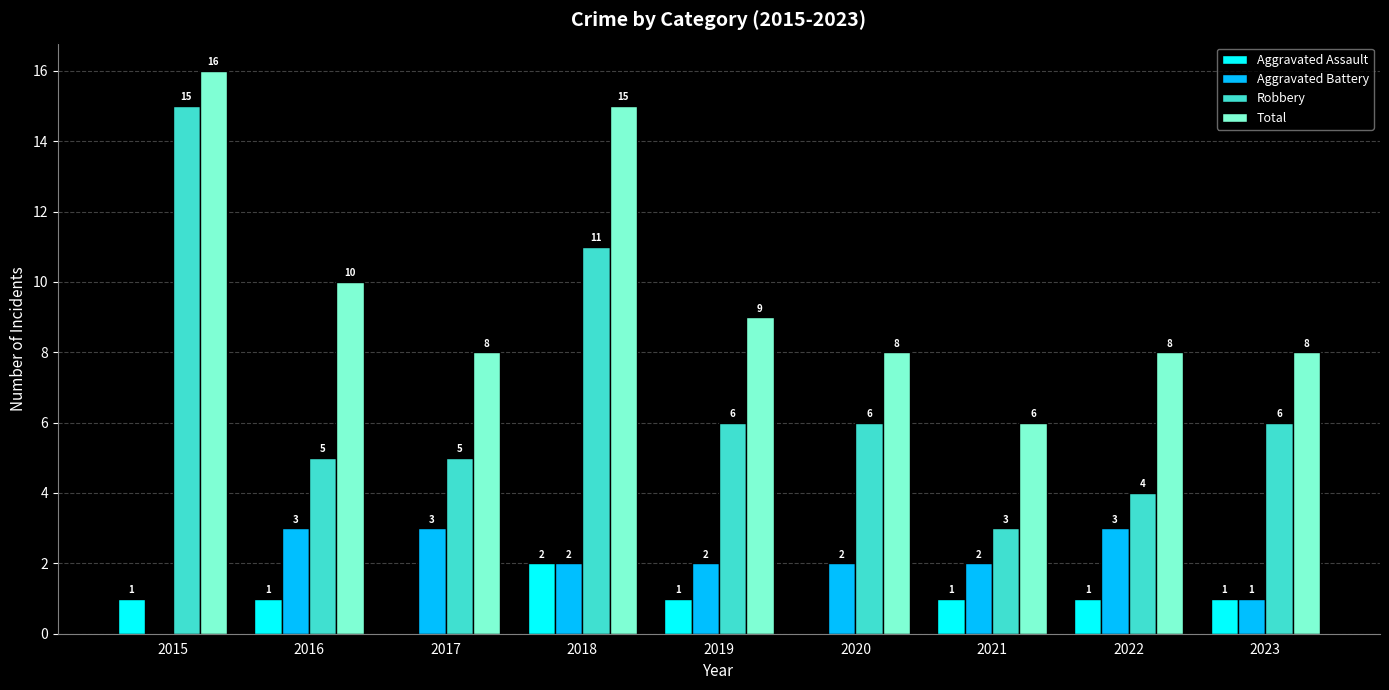

At which label does Aggravated Assault reach its peak?

2018